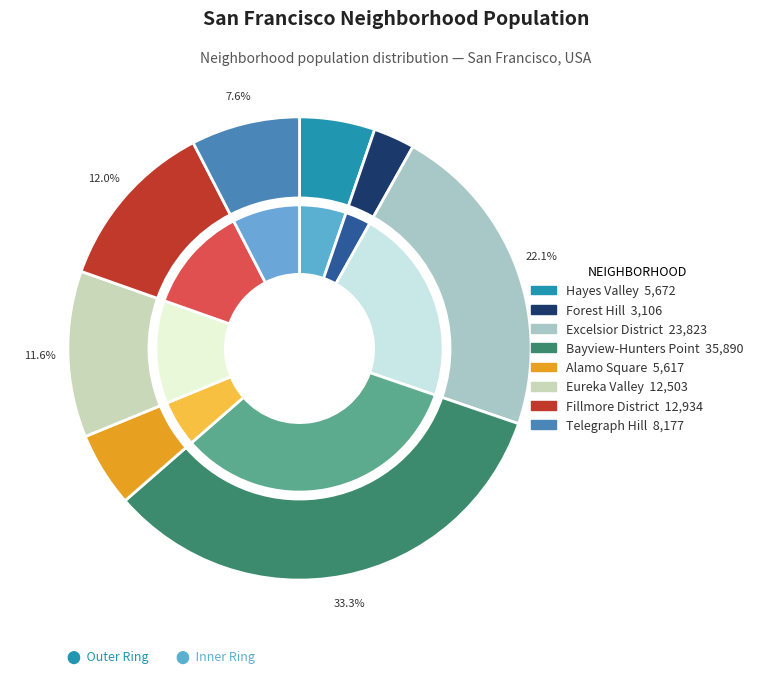

Is there a majority slice in this chart?

No